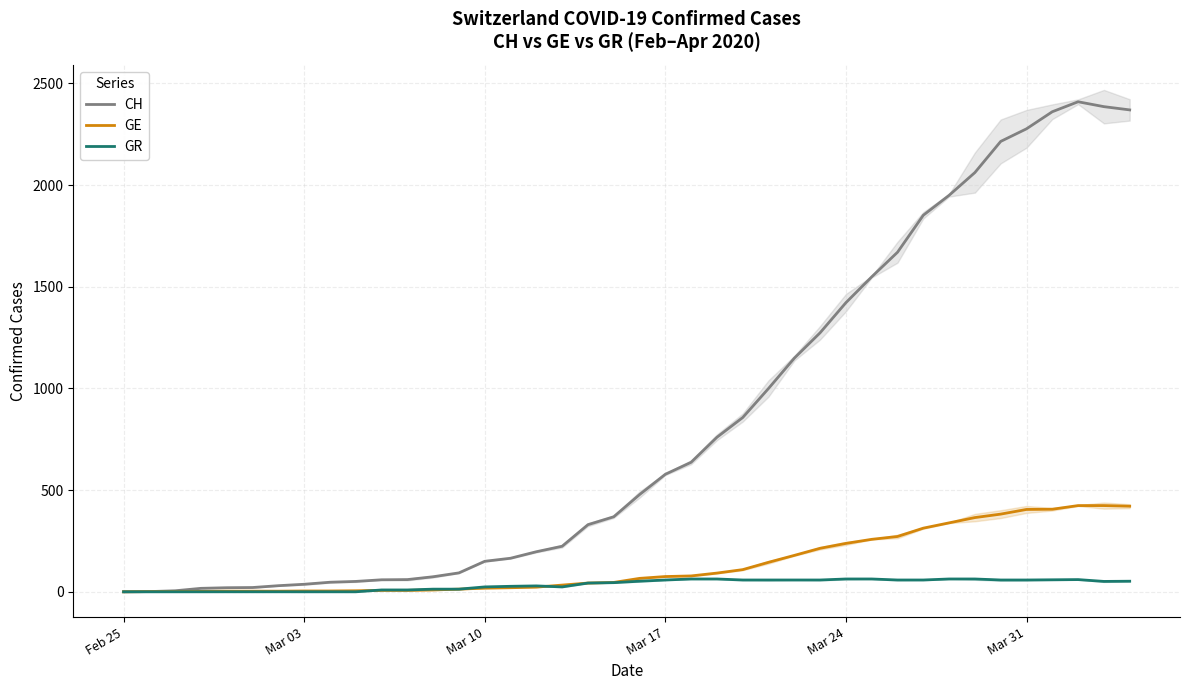

What is the maximum value for CH?

2410